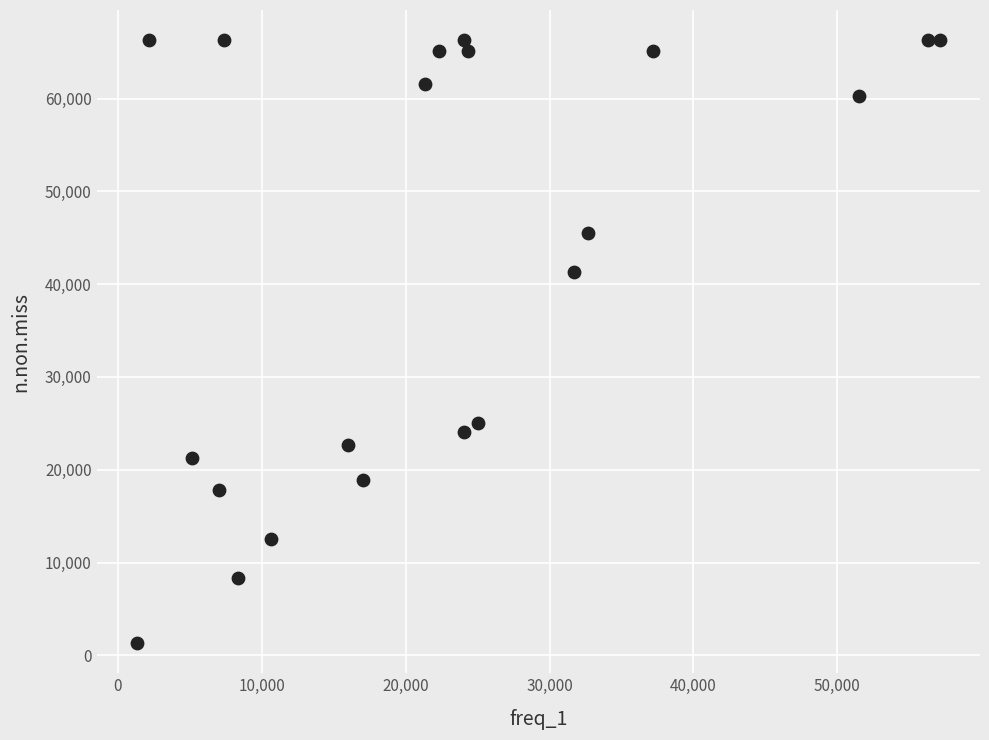

What is the range of Y values (max minus min)?

64982